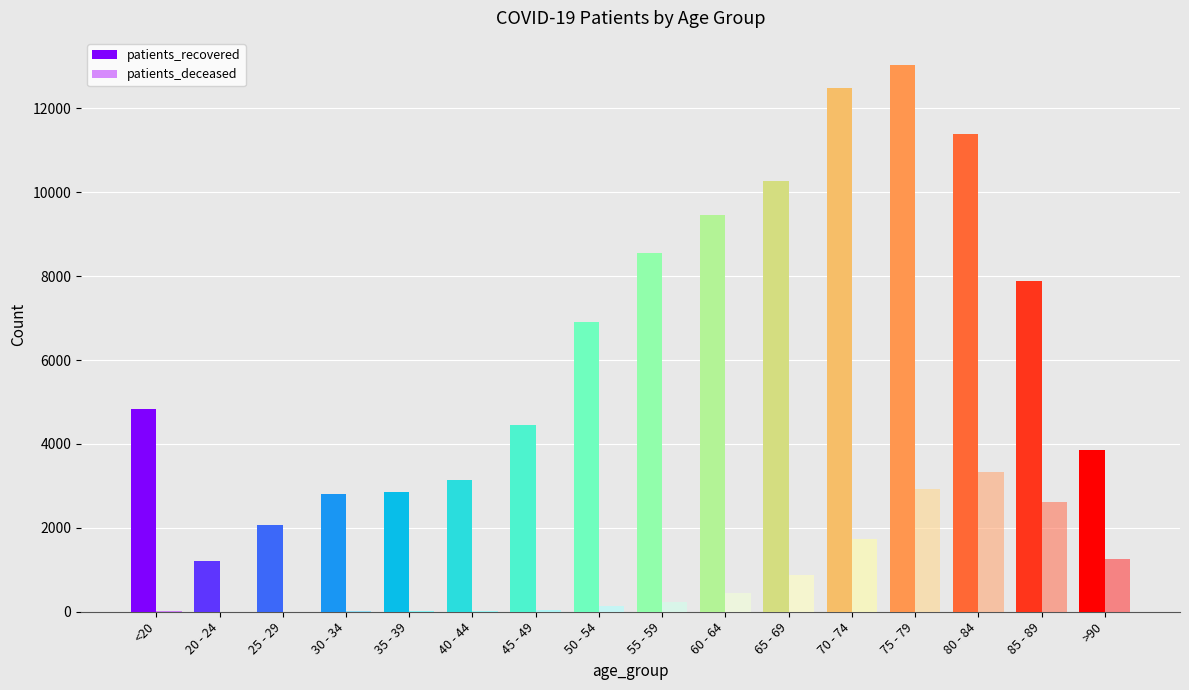

What is the maximum value for patients_deceased?

3342